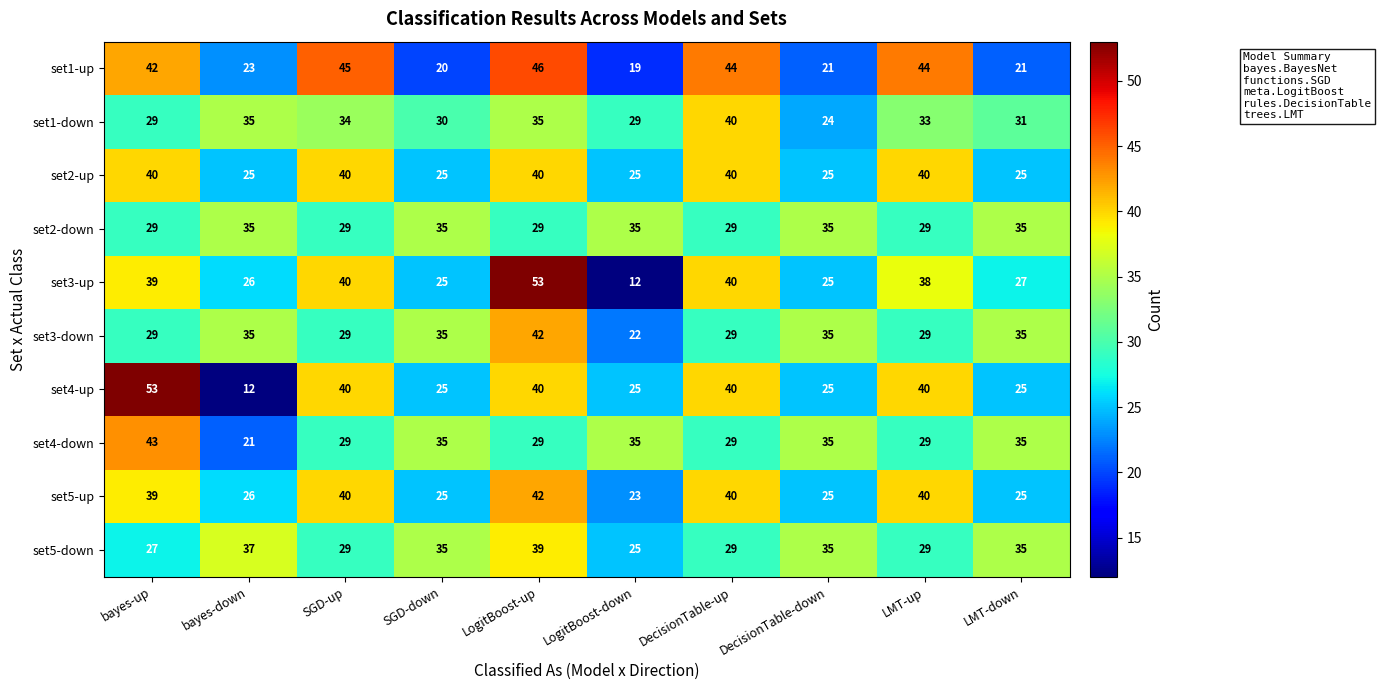

What is the sum of the set5-down values at DecisionTable-down and LMT-down?

70